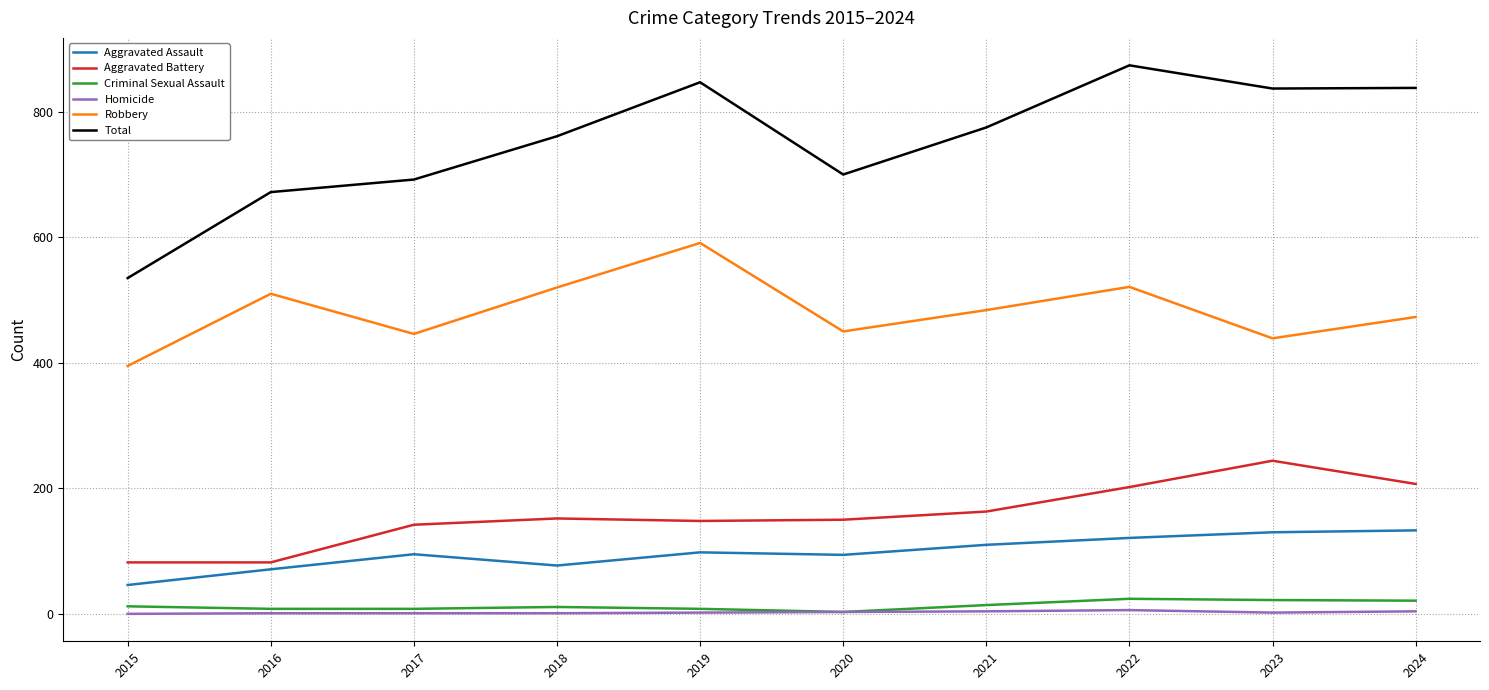

True or false: Homicide and Aggravated Battery cross at least once.

False